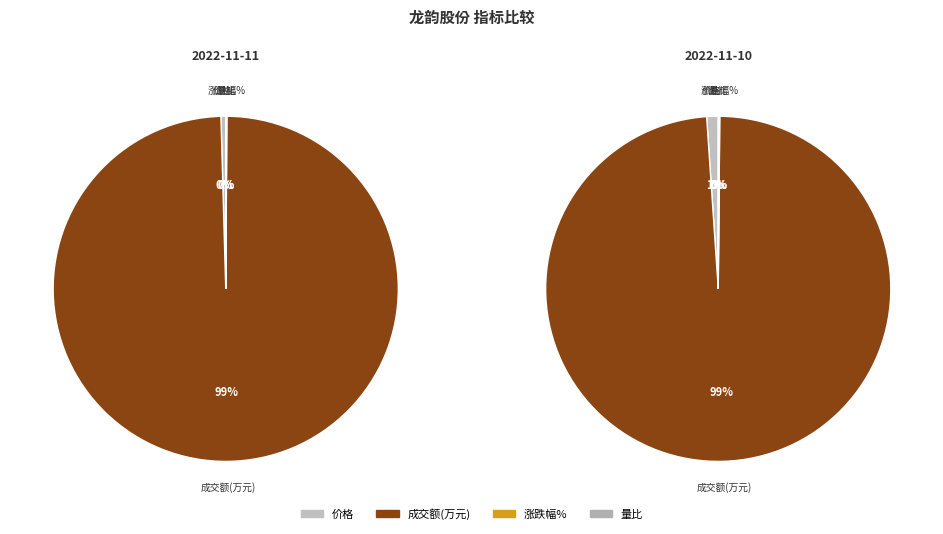

What is the difference between the highest and lowest values at 2?

0.6